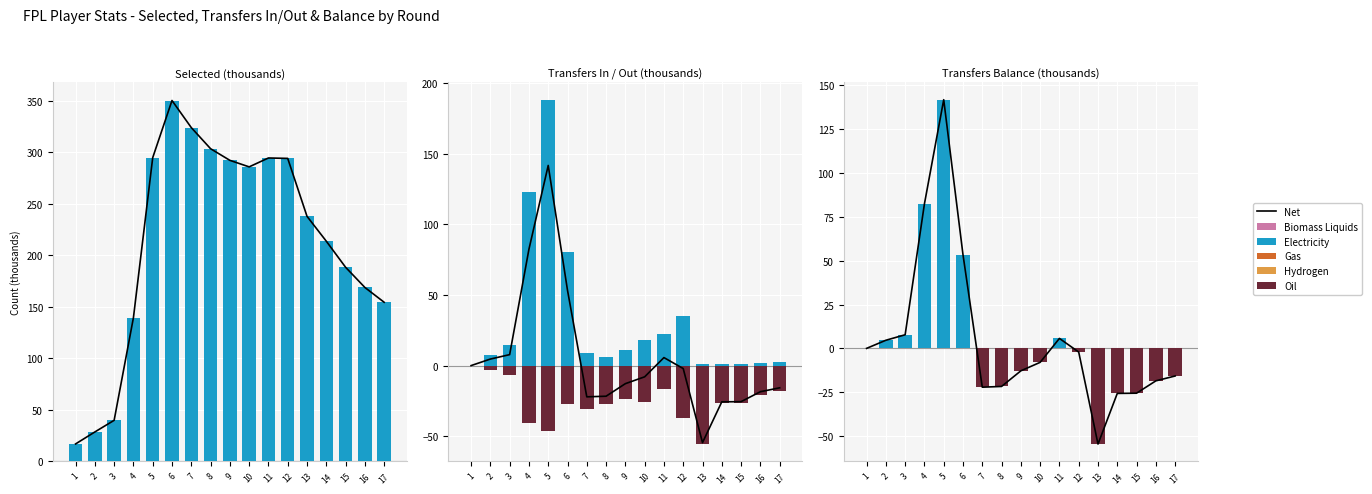

Reading right to left, list all the values displayed in this chart.

Net: 17=-15.7	16=-18.5	15=-25.6	14=-25.7	13=-54.6	12=-2.1	11=5.7	10=-8.0	9=-12.8	8=-21.7	7=-22.1	6=53.4	5=141.8	4=82.4	3=7.8	2=4.6	1=0.0
selected: 17=154.5	16=168.9	15=188.5	14=213.8	13=238.0	12=294.3	11=294.7	10=286.0	9=292.4	8=303.7	7=324.2	6=350.5	5=295.0	4=139.5	3=39.8	2=28.5	1=16.9
transfers_in: 17=2.3	16=2.2	15=1.3	14=1.0	13=1.0	12=35.4	11=22.5	10=17.8	9=10.7	8=5.8	7=8.6	6=80.8	5=188.4	4=122.7	3=14.3	2=7.7	1=0.0
transfers_out: 17=-18.0	16=-20.7	15=-26.9	14=-26.7	13=-55.6	12=-37.5	11=-16.8	10=-25.7	9=-23.5	8=-27.5	7=-30.8	6=-27.4	5=-46.6	4=-40.3	3=-6.5	2=-3.0	1=0.0
transfers_balance: 17=0.0	16=0.0	15=0.0	14=0.0	13=0.0	12=0.0	11=5.7	10=0.0	9=0.0	8=0.0	7=0.0	6=53.4	5=141.8	4=82.4	3=7.8	2=4.6	1=0.0
transfers_balance_neg: 17=-15.7	16=-18.5	15=-25.6	14=-25.7	13=-54.6	12=-2.1	11=0.0	10=-8.0	9=-12.8	8=-21.7	7=-22.1	6=0.0	5=0.0	4=0.0	3=0.0	2=0.0	1=0.0